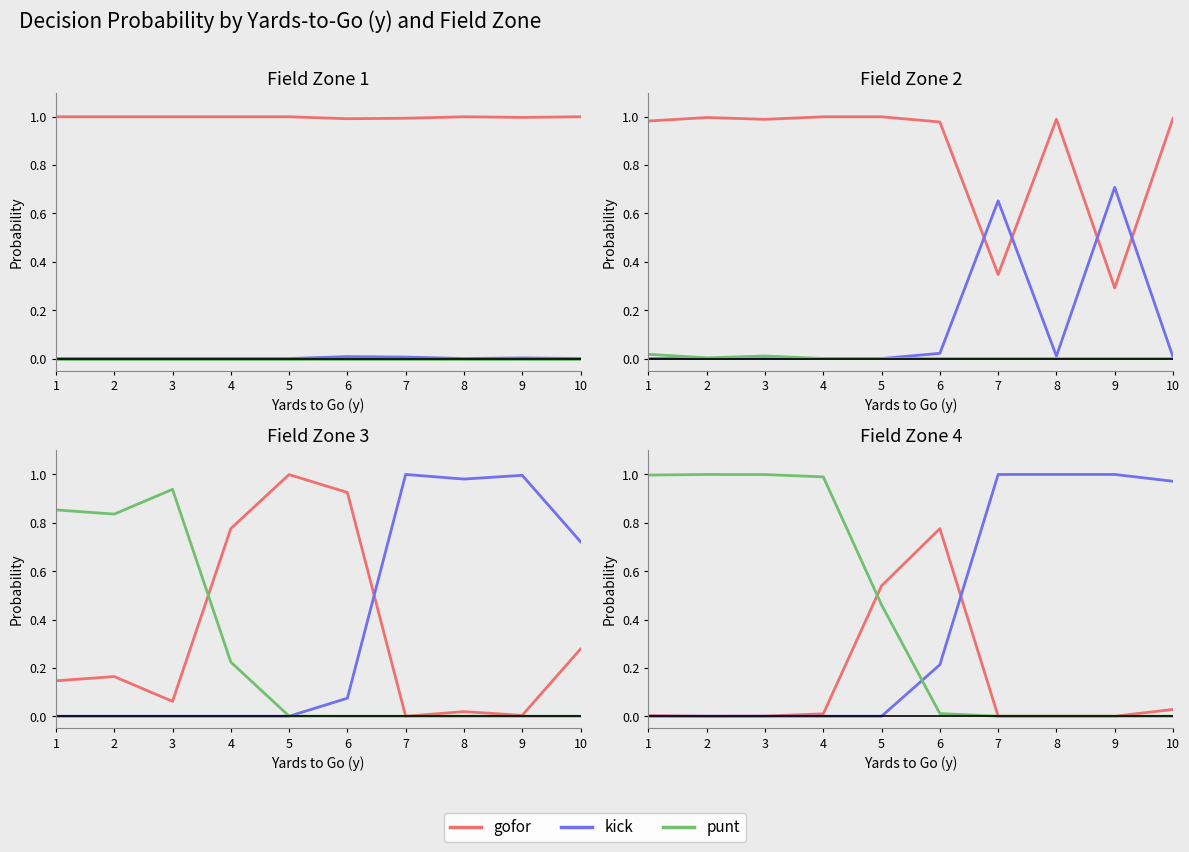

How many intersections are there between punt and kick?

1